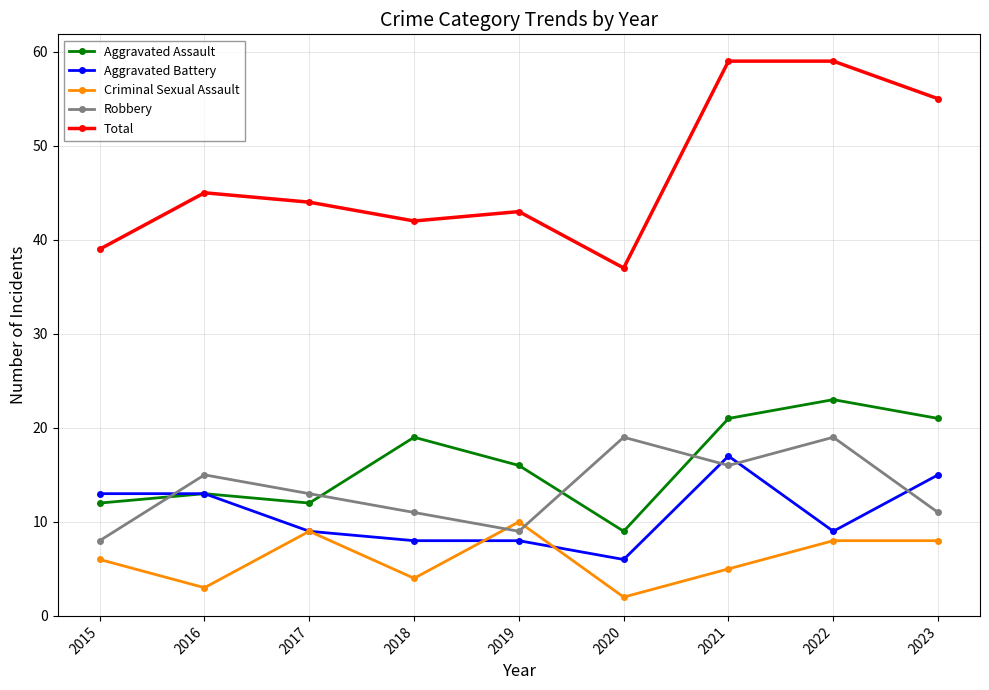

The Criminal Sexual Assault series shows 13 at 2022. True or false?

False